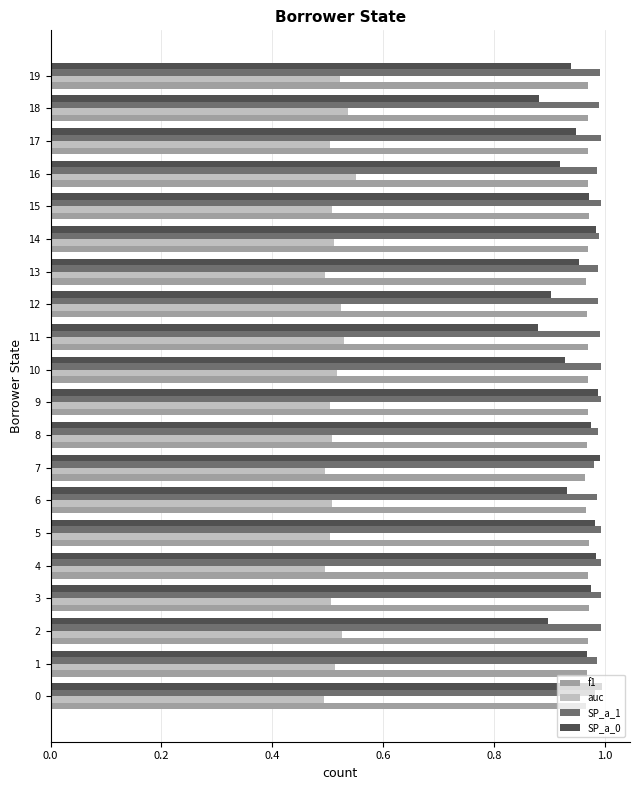

What is the sum of all f1 values?

19.4